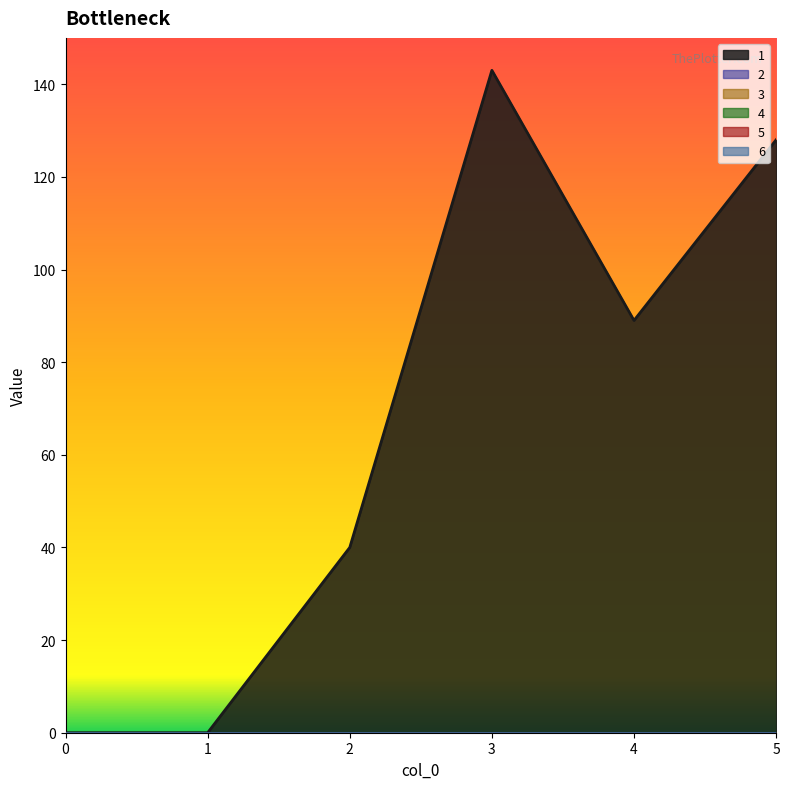

Reading left to right, what are all the values shown in this chart?

1: 0=0	1=0	2=40	3=143	4=89	5=128
2: 0=0	1=0	2=0	3=0	4=0	5=0
3: 0=0	1=0	2=0	3=0	4=0	5=0
4: 0=0	1=0	2=0	3=0	4=0	5=0
5: 0=0	1=0	2=0	3=0	4=0	5=0
6: 0=0	1=0	2=0	3=0	4=0	5=0